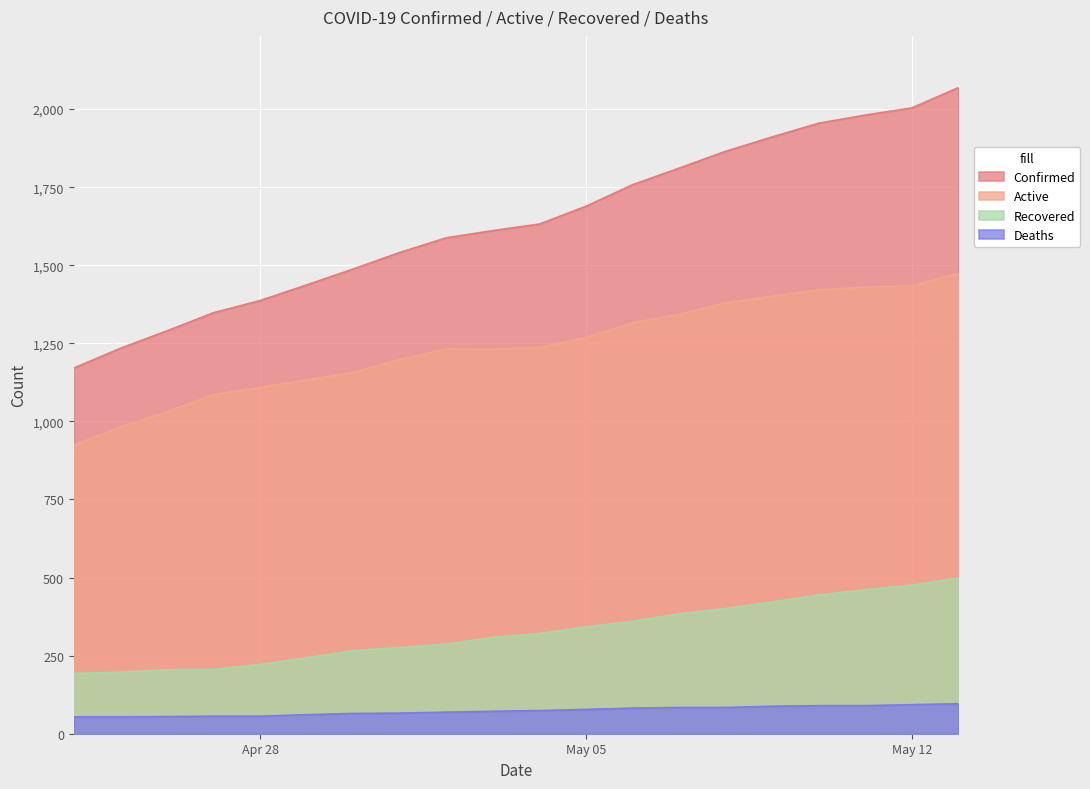

True or false: Confirmed and Deaths intersect in this chart.

False